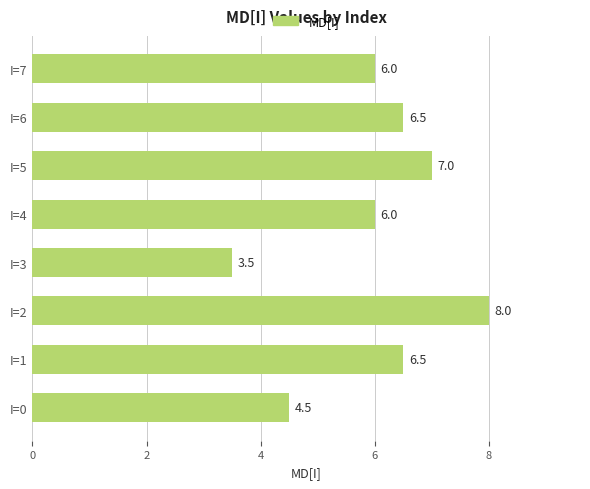

What is the greatest value displayed?

8.0